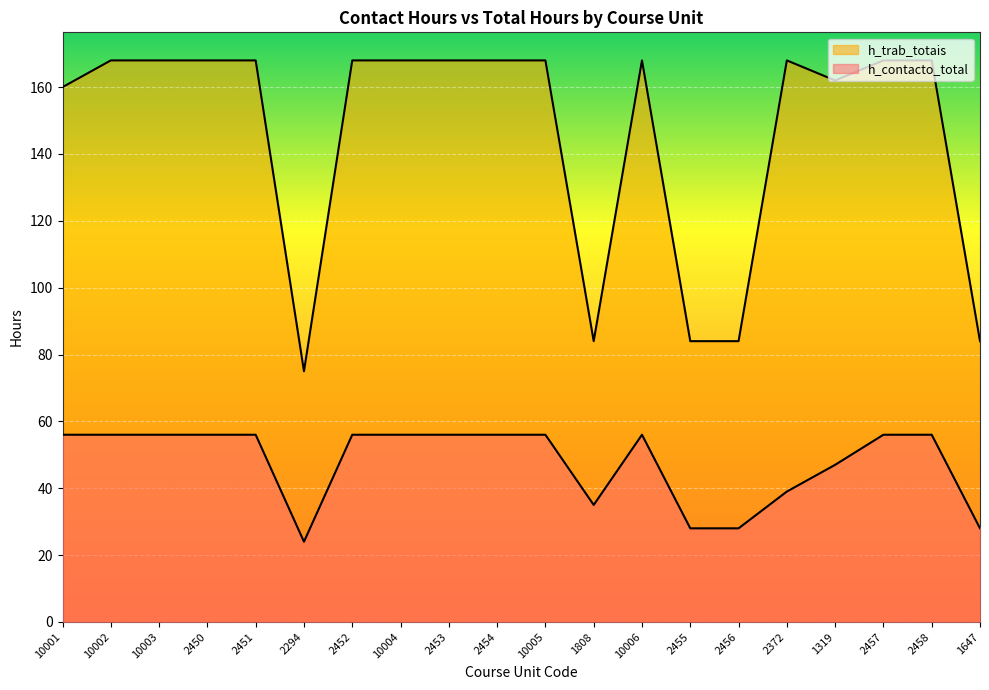

True or false: h_contacto_total and h_trab_totais intersect in this chart.

False